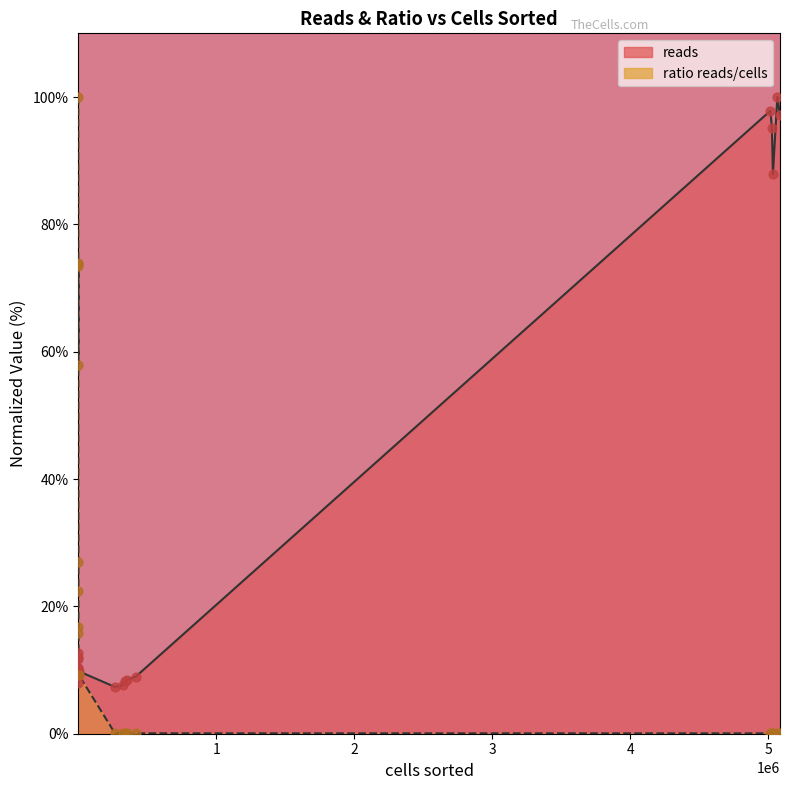

Which series contains the highest Y value?

reads